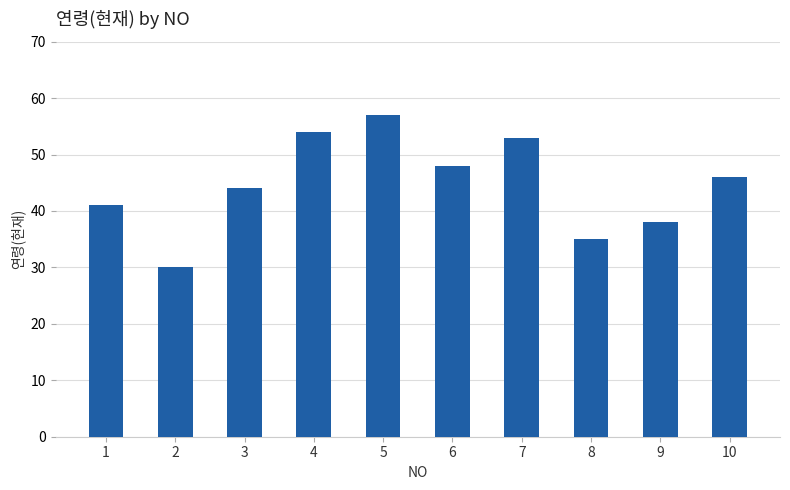

Reading right to left, list all the values displayed in this chart.

46	38	35	53	48	57	54	44	30	41